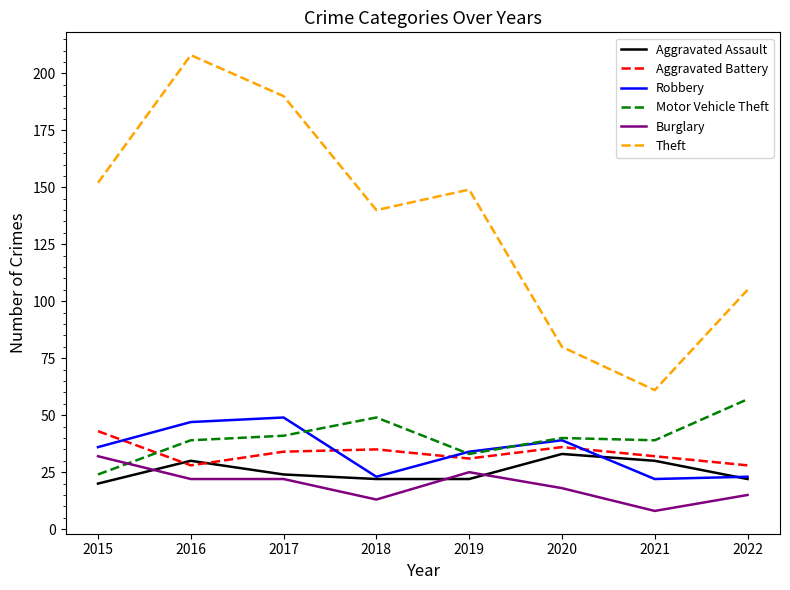

Read the Motor Vehicle Theft value at 2019, to the nearest 5.

35